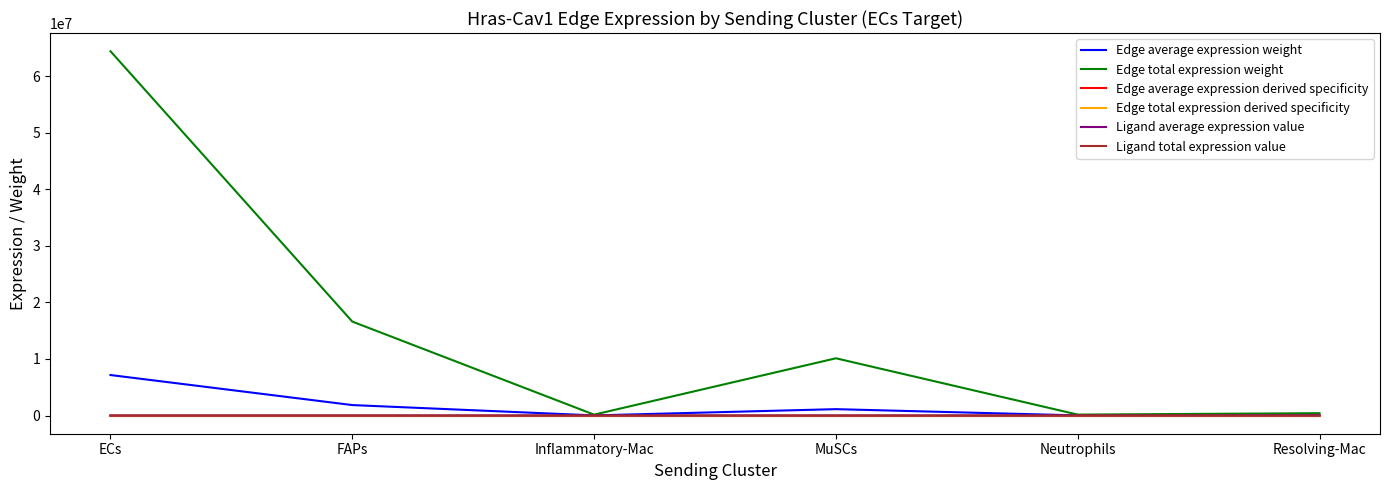

At which label is Edge total expression weight closest to 32267655?

FAPs